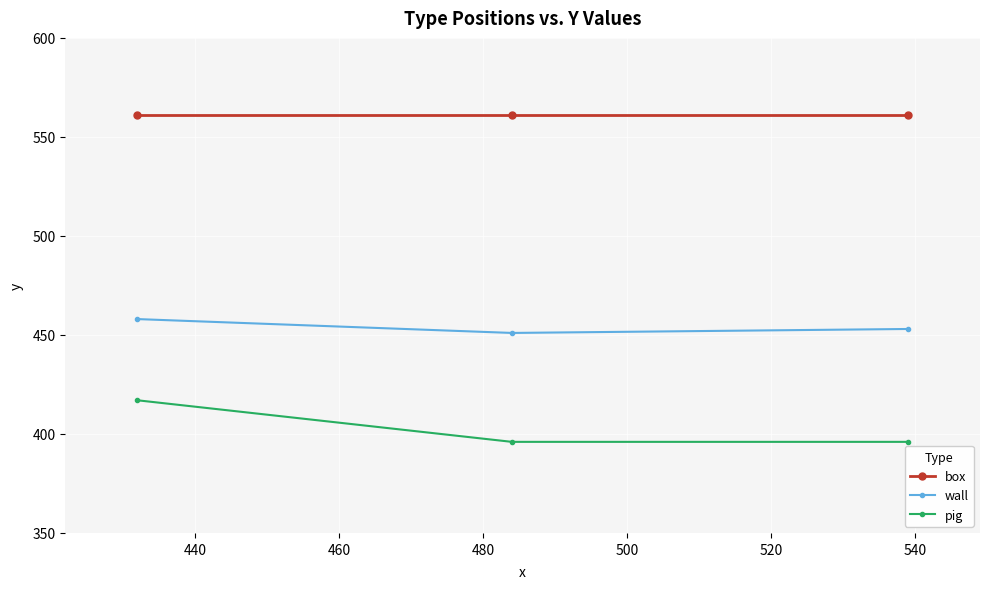

Rank the series by their maximum value, from highest to lowest.

box, wall, pig